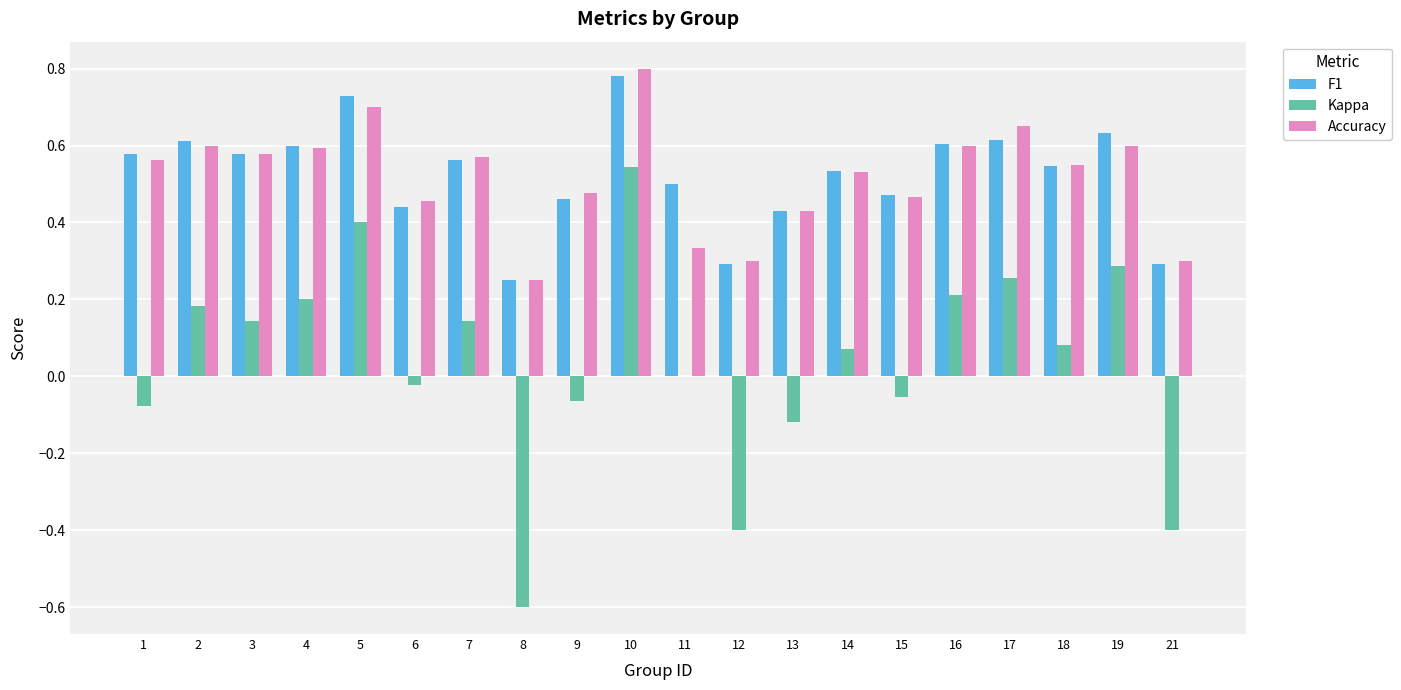

What is the sum of the F1 values at 5 and 3?

1.3